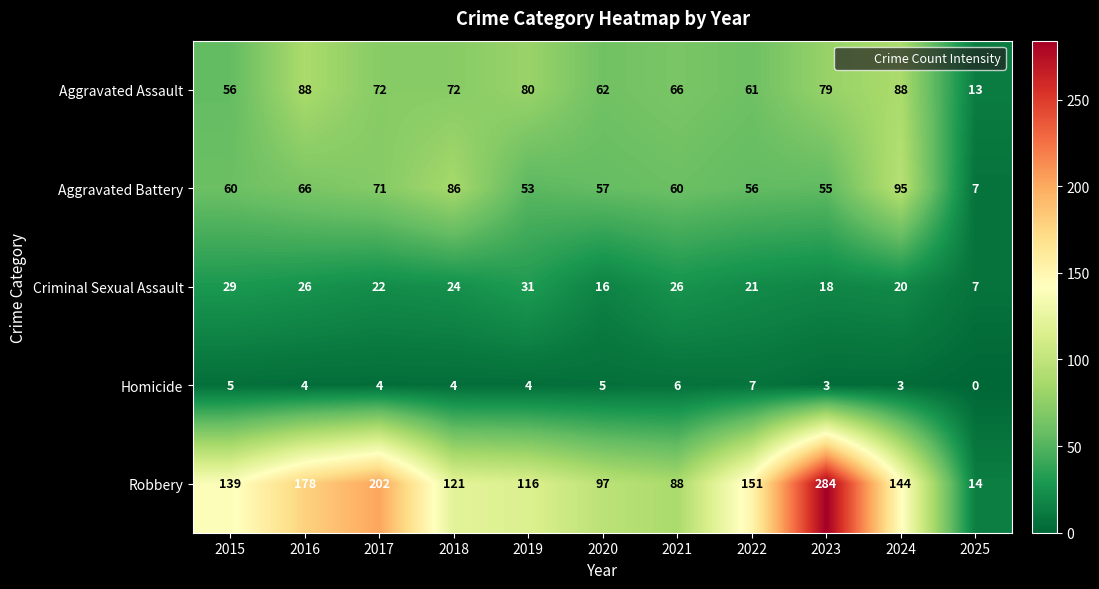

Count the Homicide values in the range 3 to 5.

8